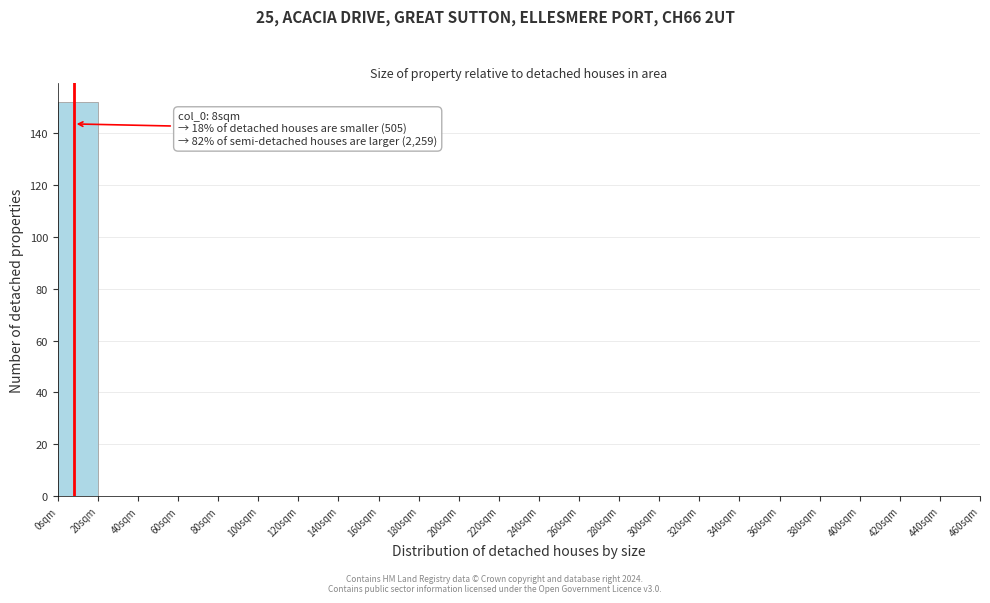

Which range on the x-axis has the tallest bar?

0 to 20